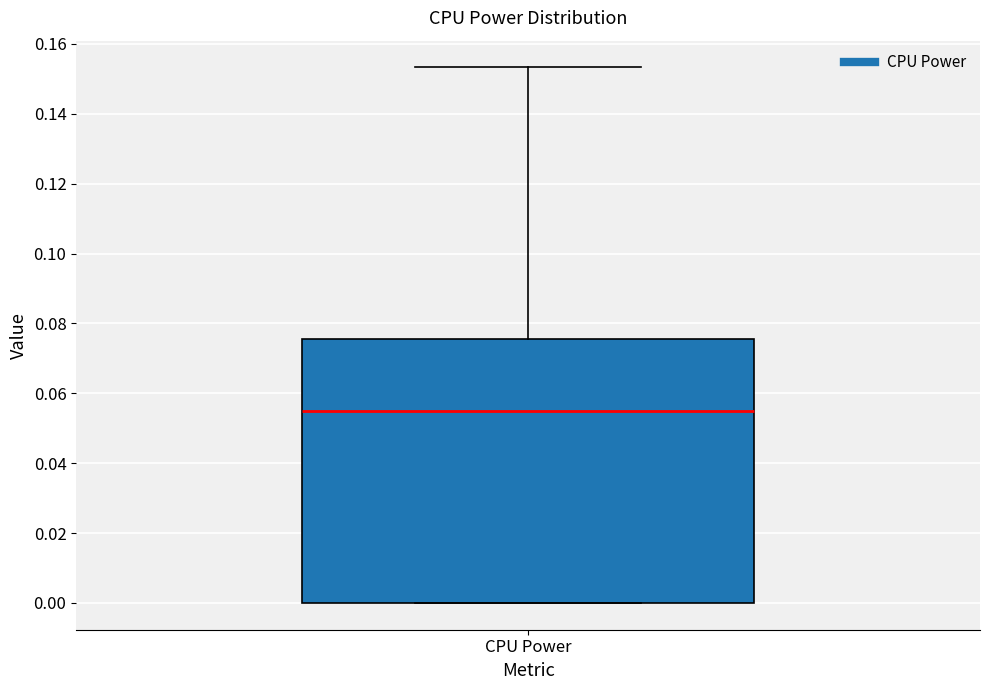

Read this box plot against the y-axis: the position of the median line, the range covered by the box, and the ends of both whiskers. The values are not printed on the chart, so give them approximately, as read against the axis.

median 0.056, box 0.000 to 0.076, whiskers 0.000 to 0.154